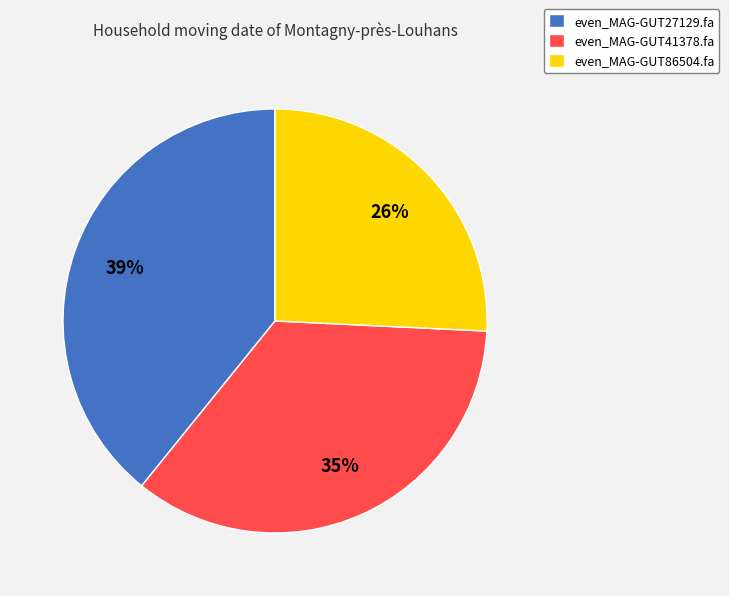

Which category has the biggest portion of the pie?

even_MAG-GUT27129.fa